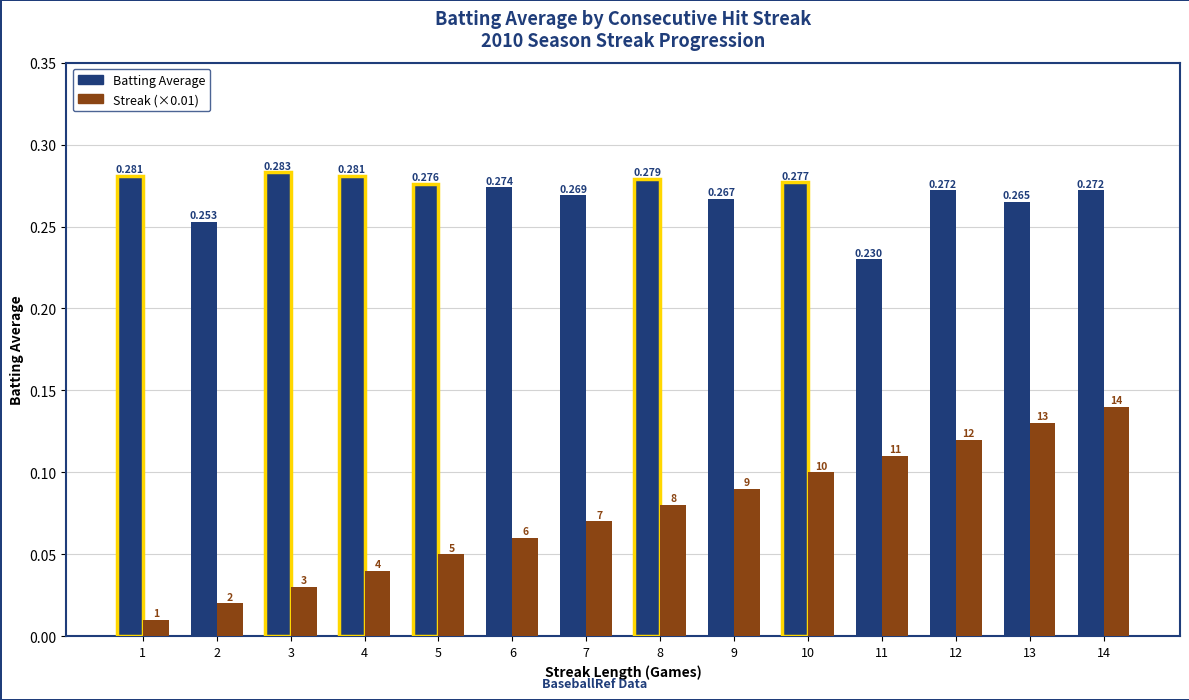

Which series has the largest total across all categories?

Batting Average